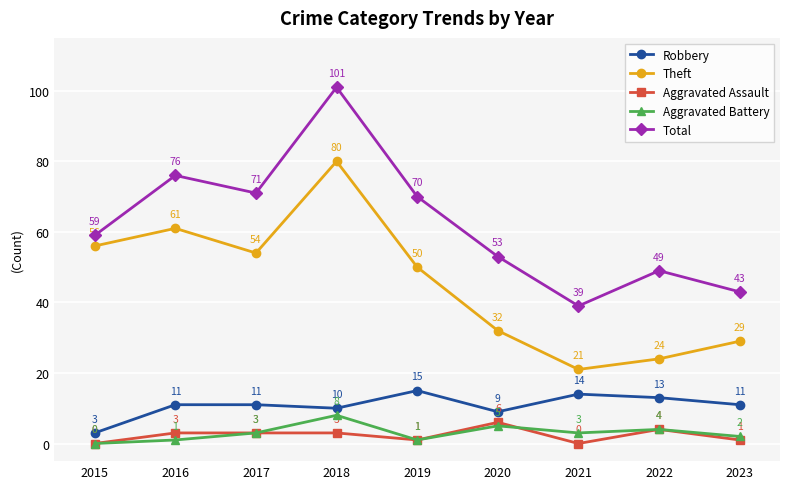

What are all the series names shown in the legend?

Robbery, Theft, Aggravated Assault, Aggravated Battery, Total